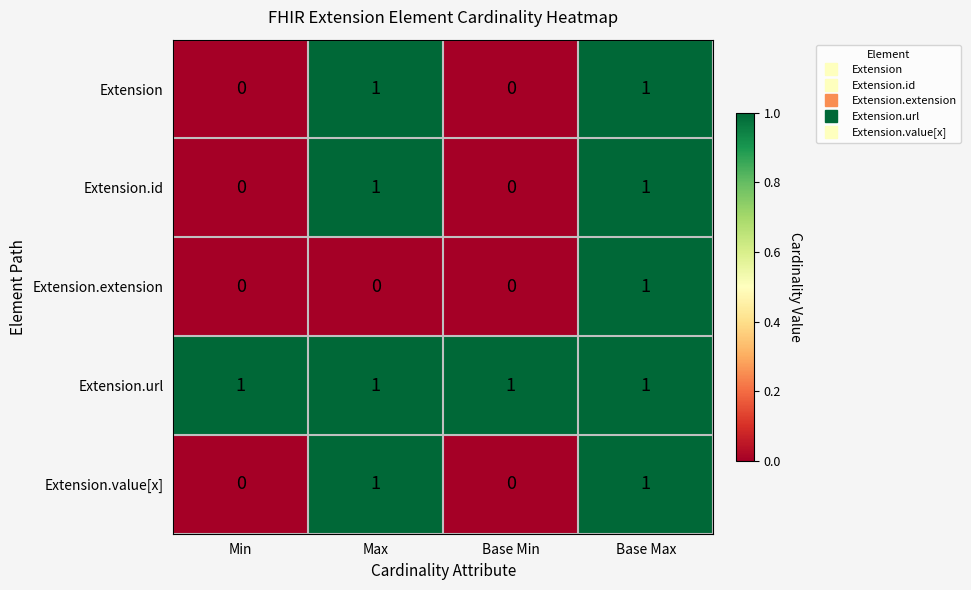

Which series has the largest total across all categories?

Extension.url